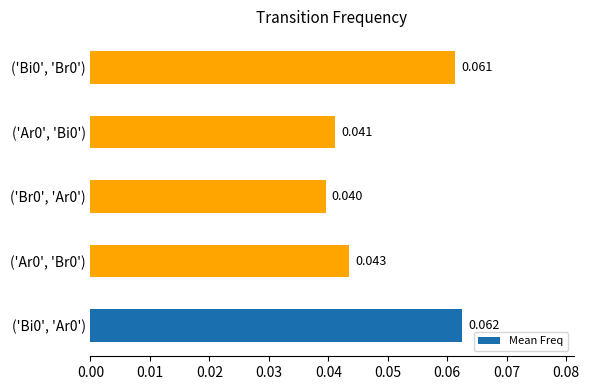

Are the bars horizontal?

Yes